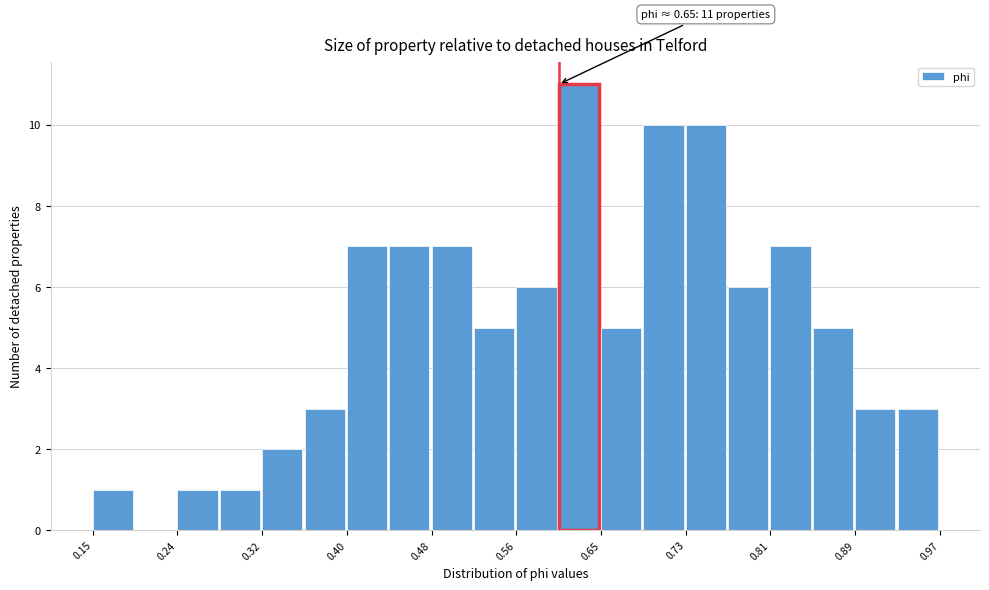

Which range on the x-axis has the tallest bar?

0.61 to 0.65